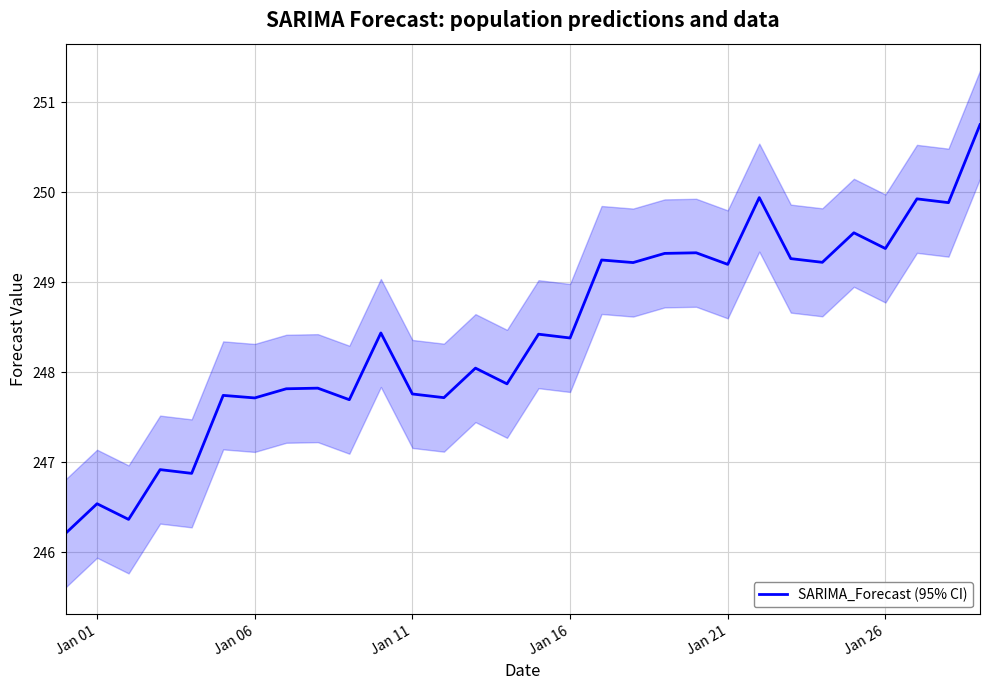

What is the value of the 27th point from the left?

249.4